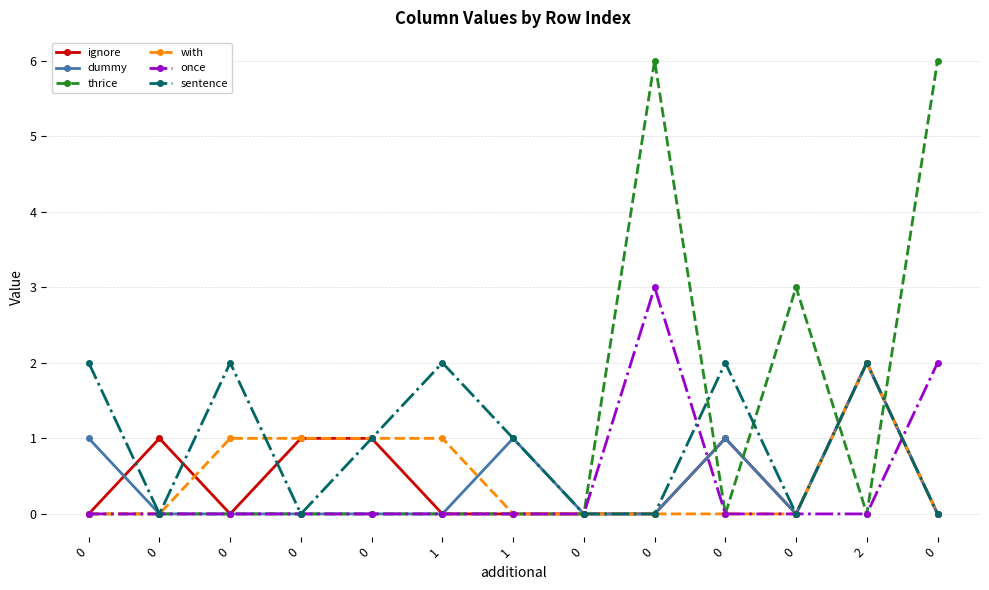

How many lines are shown in the chart?

6